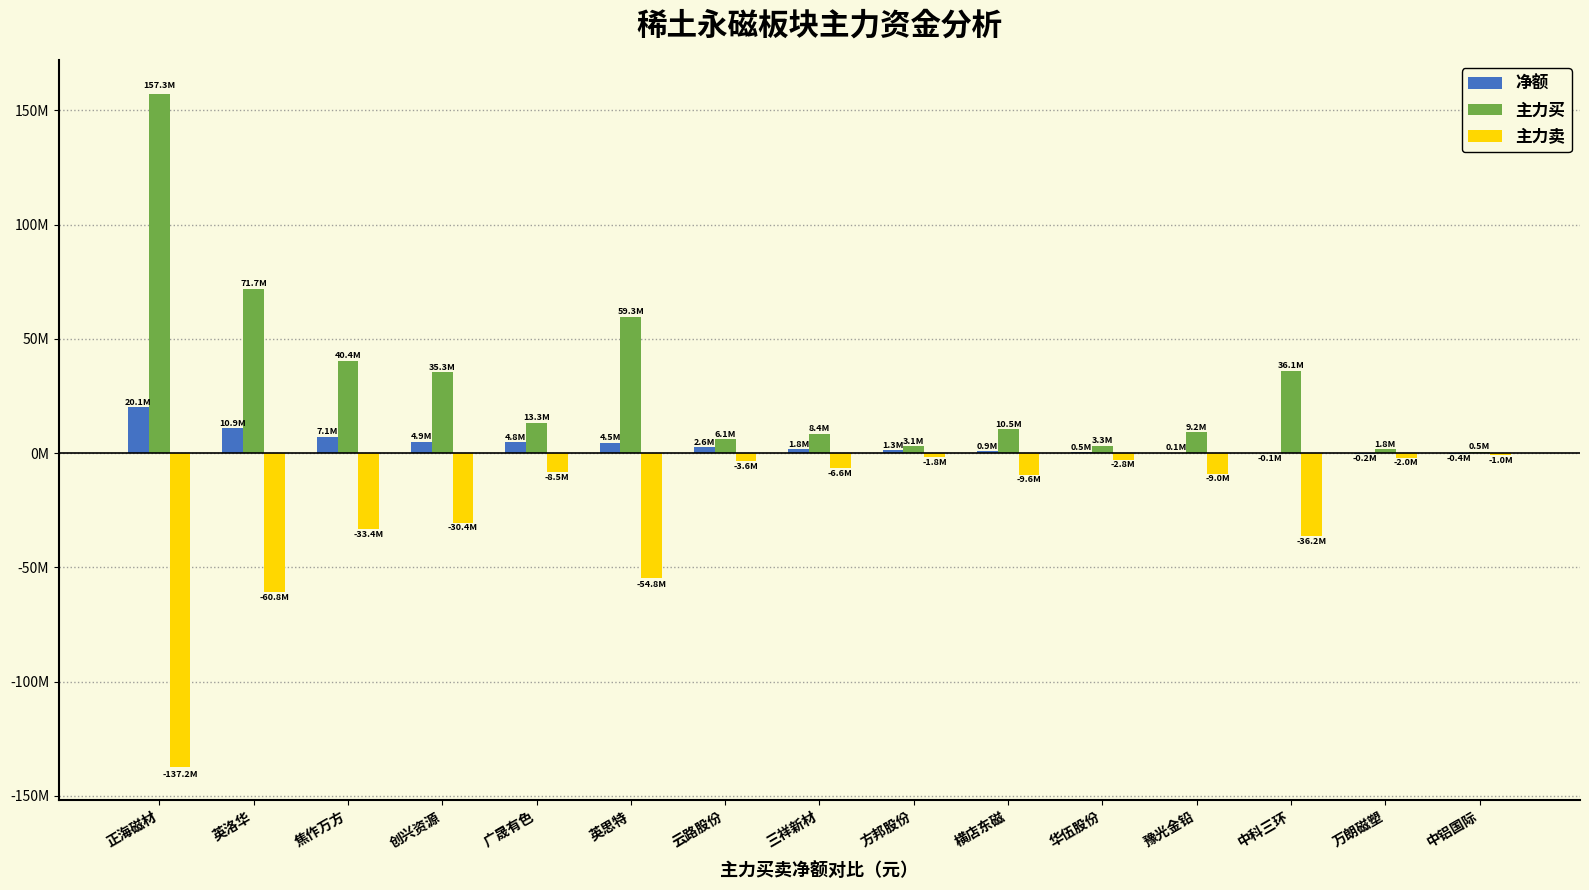

At which category does the chart reach its minimum across all series?

正海磁材